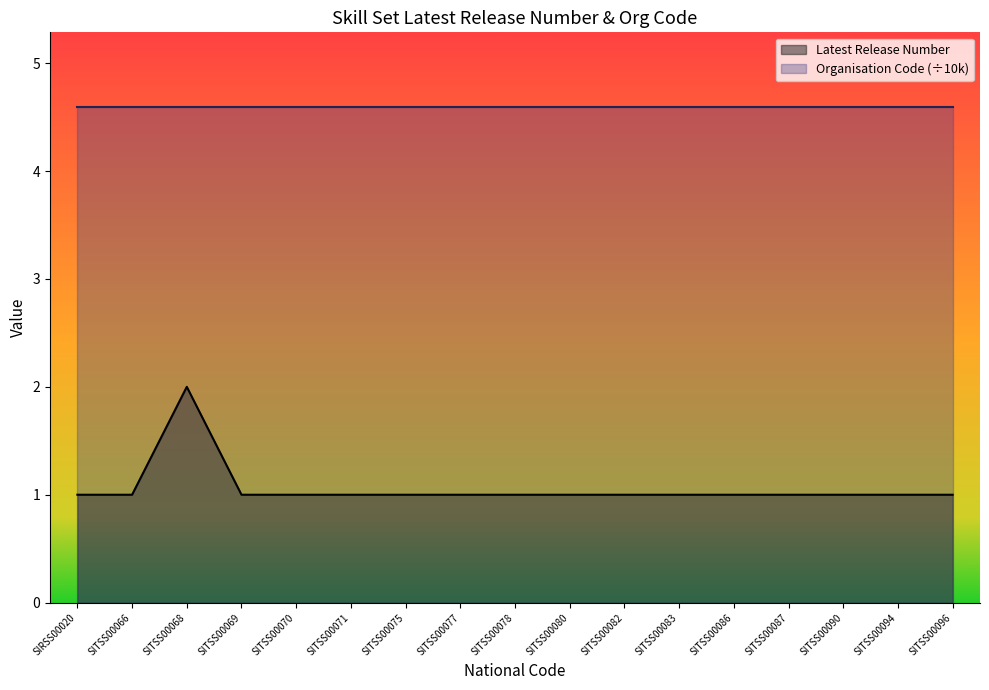

Rank the categories by value from highest to lowest.

SITSS00068, SIRSS00020, SITSS00066, SITSS00069, SITSS00070, SITSS00071, SITSS00075, SITSS00077, SITSS00078, SITSS00080, SITSS00082, SITSS00083, SITSS00086, SITSS00087, SITSS00090, SITSS00094, SITSS00096